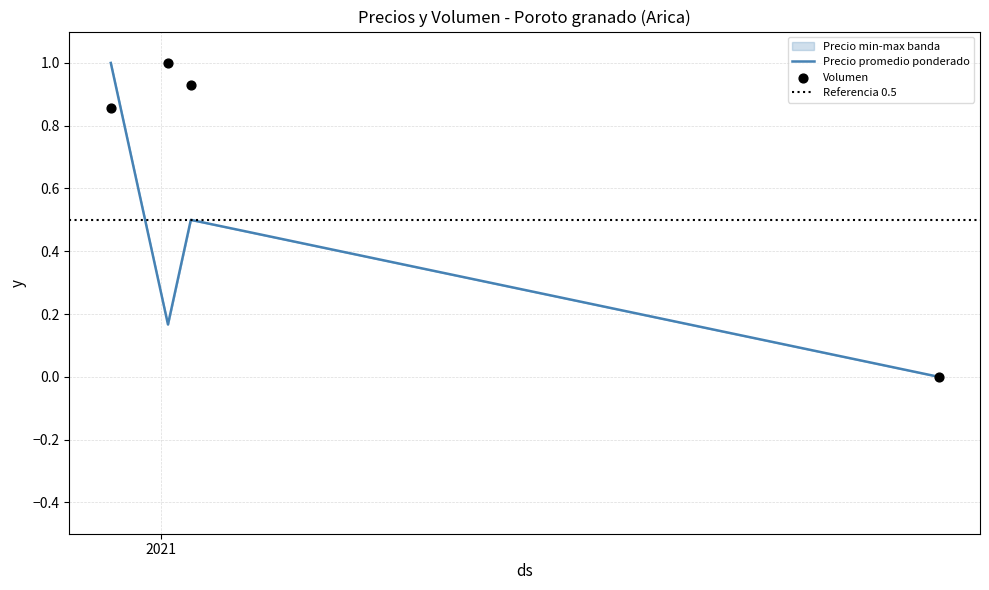

How many interior local valleys does the Precio promedio ponderado series have?

1